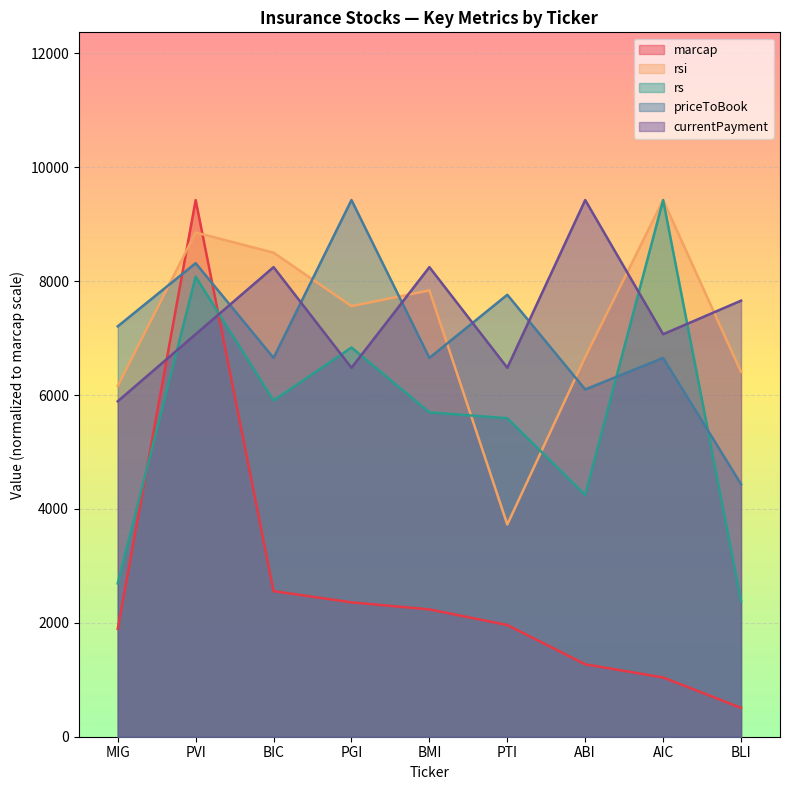

After their last crossing, which series has the higher values: currentPayment or rs?

currentPayment